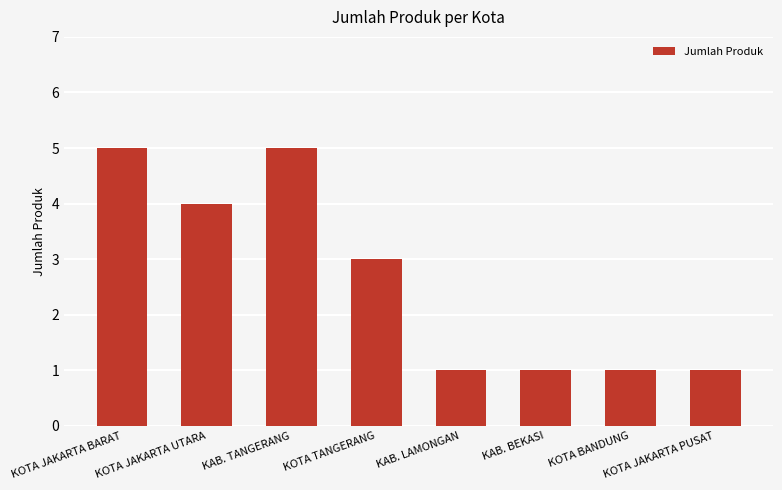

Reading left to right, extract all data points from this chart.

KOTA JAKARTA BARAT=5	KOTA JAKARTA UTARA=4	KAB. TANGERANG=5	KOTA TANGERANG=3	KAB. LAMONGAN=1	KAB. BEKASI=1	KOTA BANDUNG=1	KOTA JAKARTA PUSAT=1